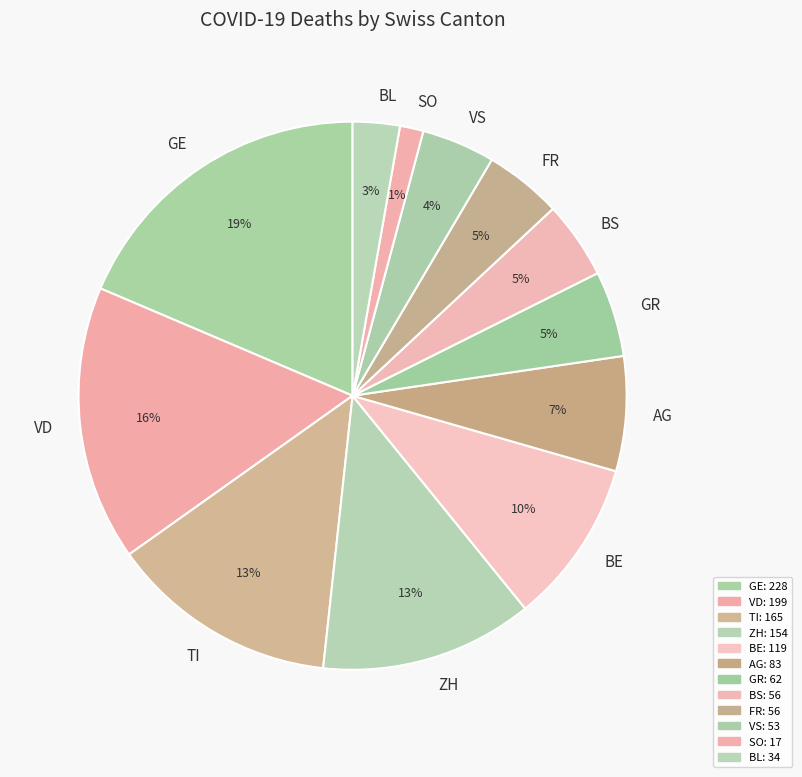

To the nearest percent, what is the average slice percentage?

8%